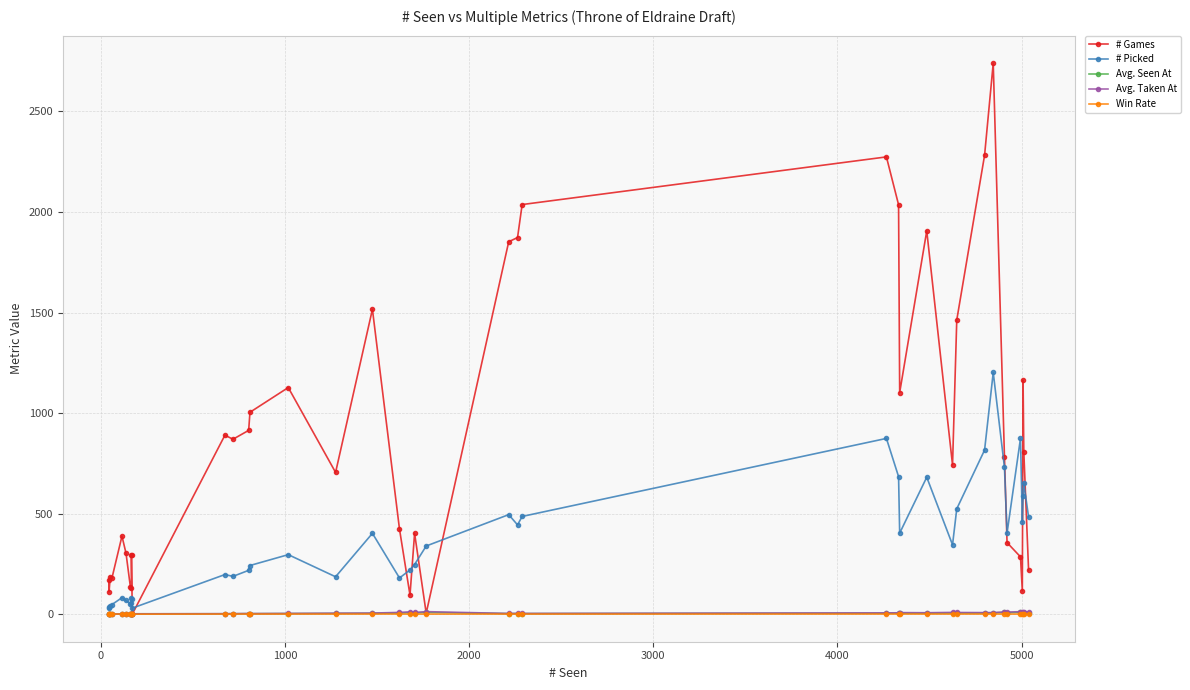

True or false: Avg. Taken At has more than 0 interior local peaks.

True